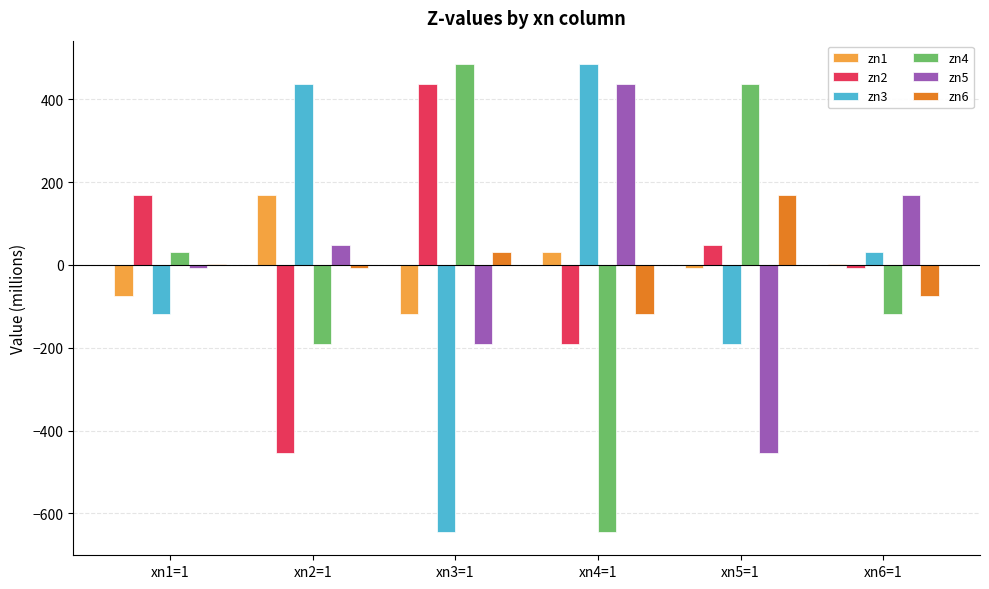

True or false: zn5 has a value of -190.2 at xn3=1.

True